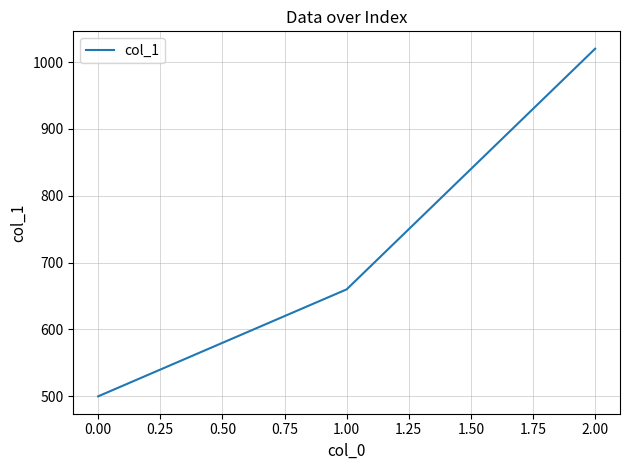

Is this an area chart (filled region under the line)?

No